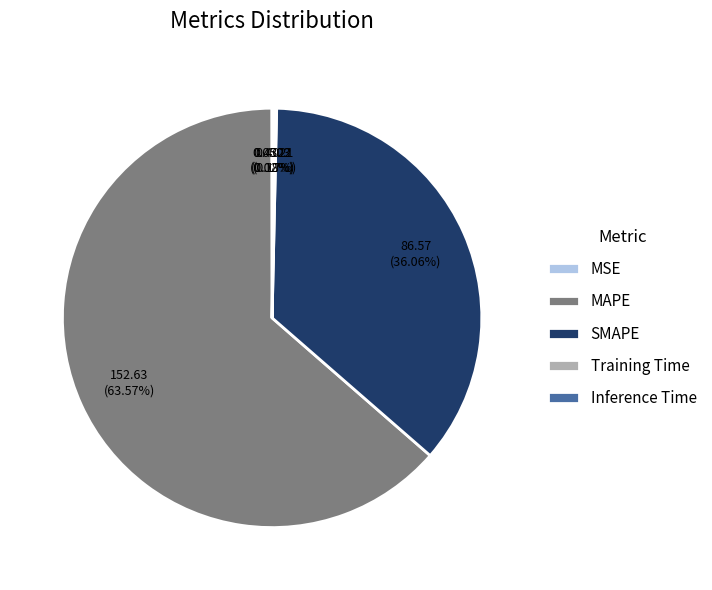

Which category has the biggest portion of the pie?

MAPE